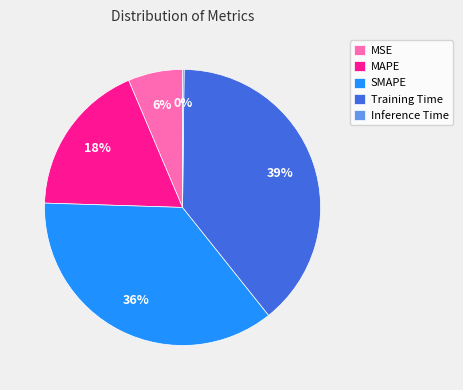

Is there any slice that represents more than half of the pie?

No